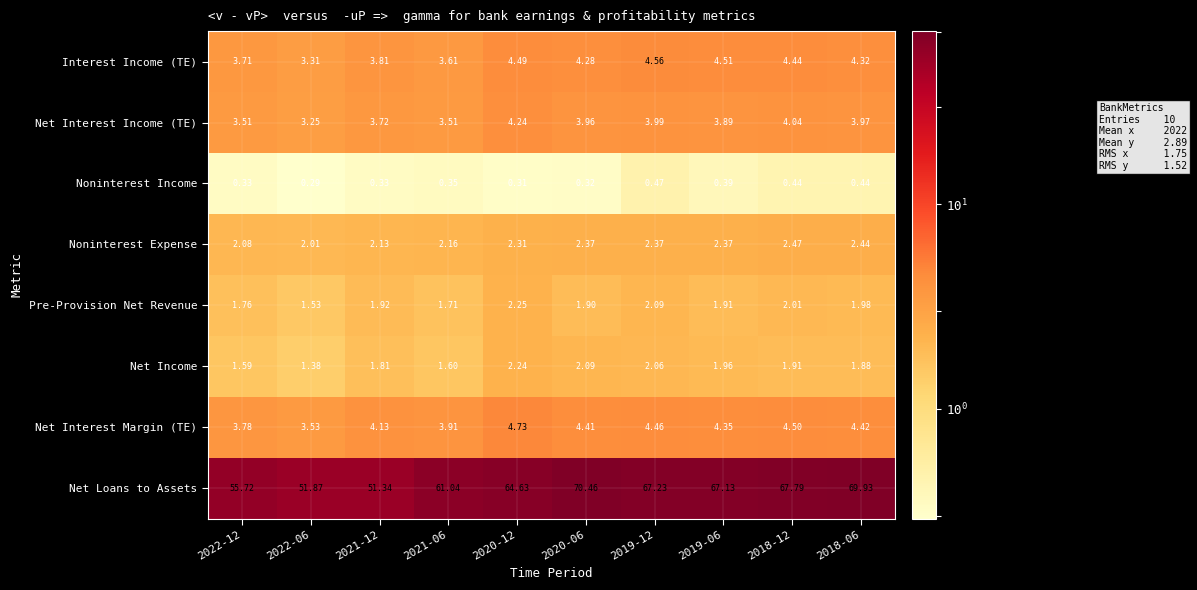

Rank the series at 2019-12 from highest to lowest value.

Net Loans to Assets, Interest Income (TE), Net Interest Margin (TE), Net Interest Income (TE), Noninterest Expense, Pre-Provision Net Revenue, Net Income, Noninterest Income